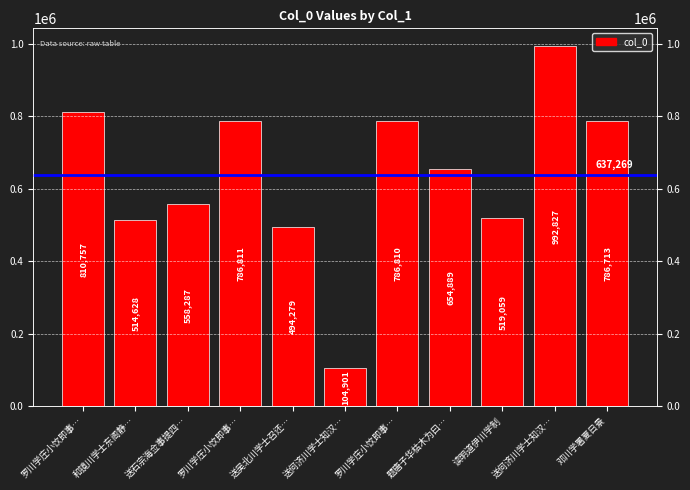

How many bars are there in total?

11